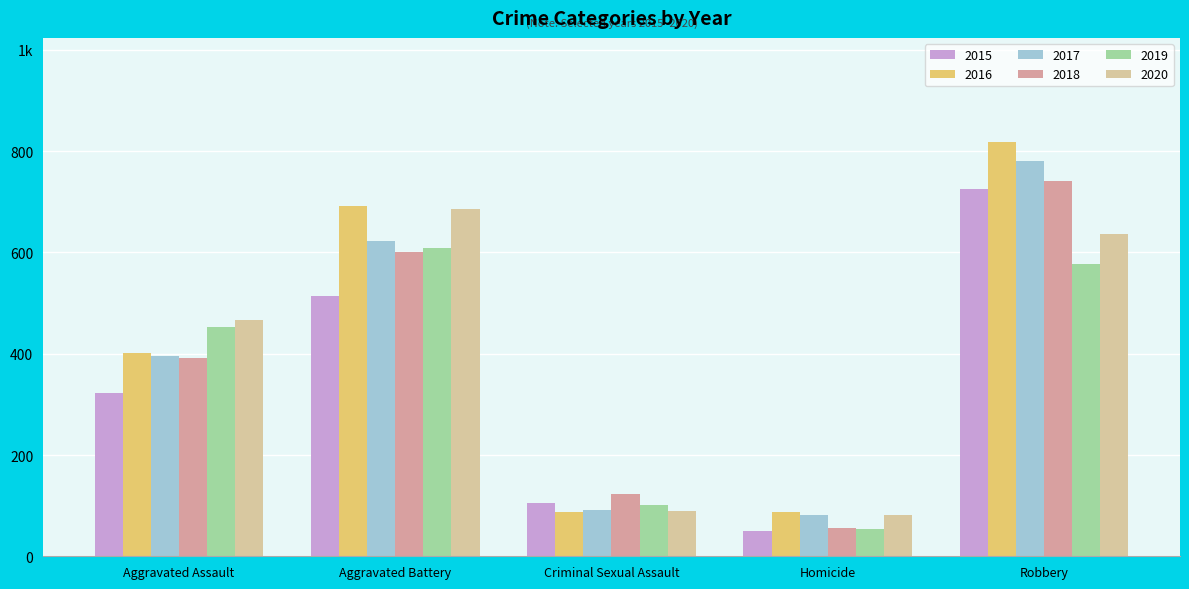

At Aggravated Assault, list the series in order from smallest to largest.

2015, 2018, 2017, 2016, 2019, 2020